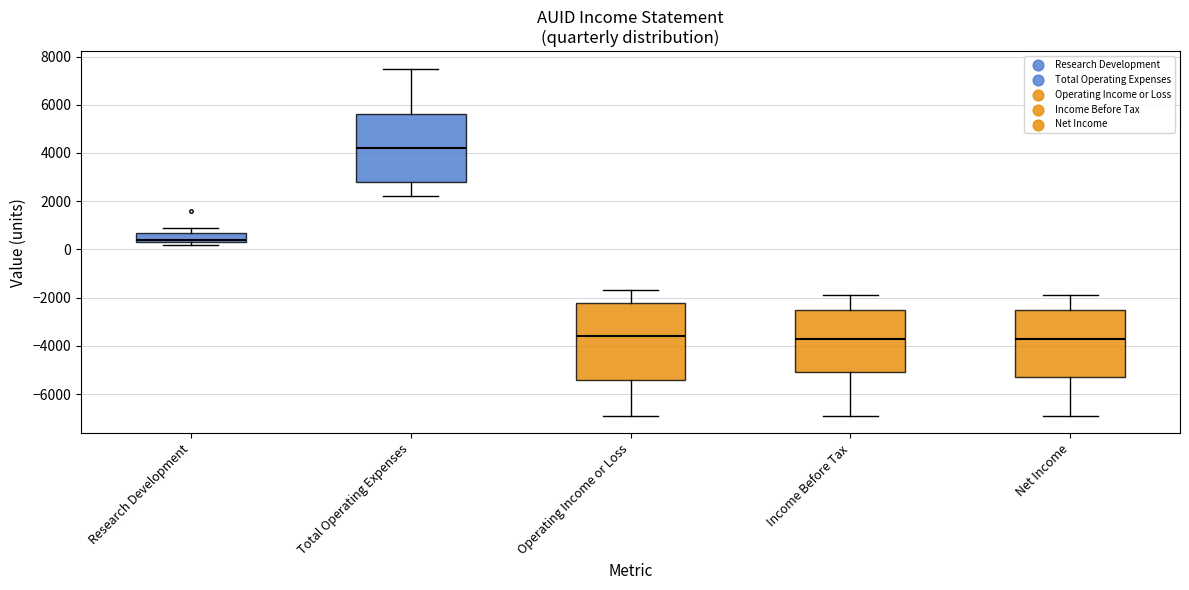

Reading left to right, read every box against the y-axis: the position of its median line, the range the box covers, and the ends of its whiskers. The values are not printed on the chart, so give them approximately, as read against the axis.

Research Development: median 400 (just above the box's lower edge), box 400 to 800, whiskers 200 to 1000
Total Operating Expenses: median 4200, box 2800 to 5600, whiskers 2200 to 7600
Operating Income or Loss: median -3600, box -5400 to -2200, whiskers -6800 to -1600
Income Before Tax: median -3600, box -5000 to -2400, whiskers -6800 to -1800
Net Income: median -3600, box -5200 to -2400, whiskers -6800 to -1800